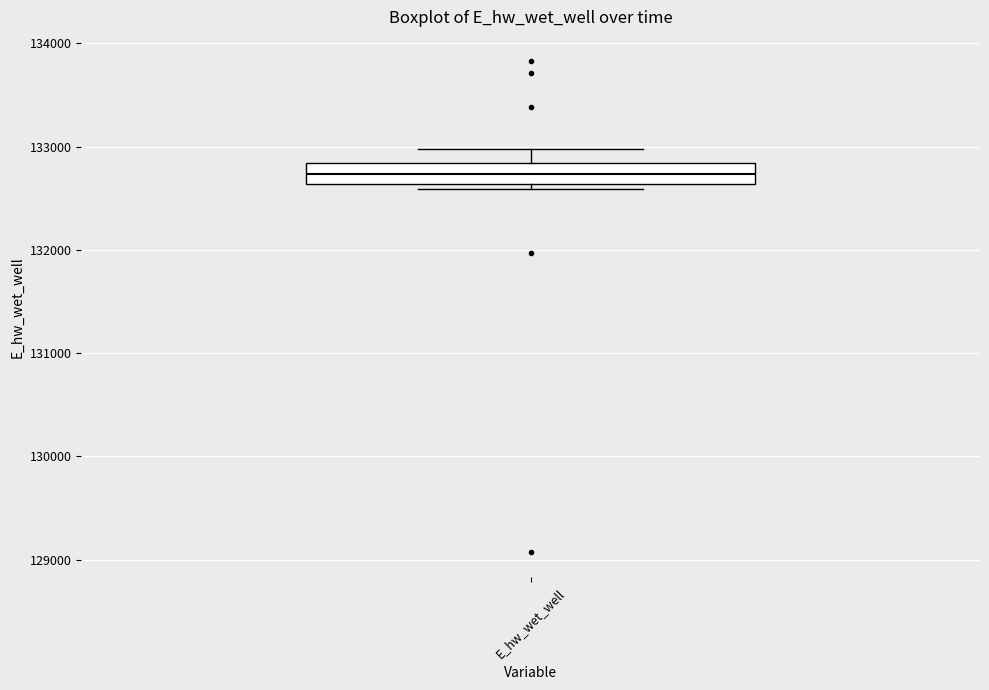

Where does the median line of the box for E_hw_wet_well sit on the y-axis? The values are not printed on the chart, so give them approximately, as read against the axis.

132700